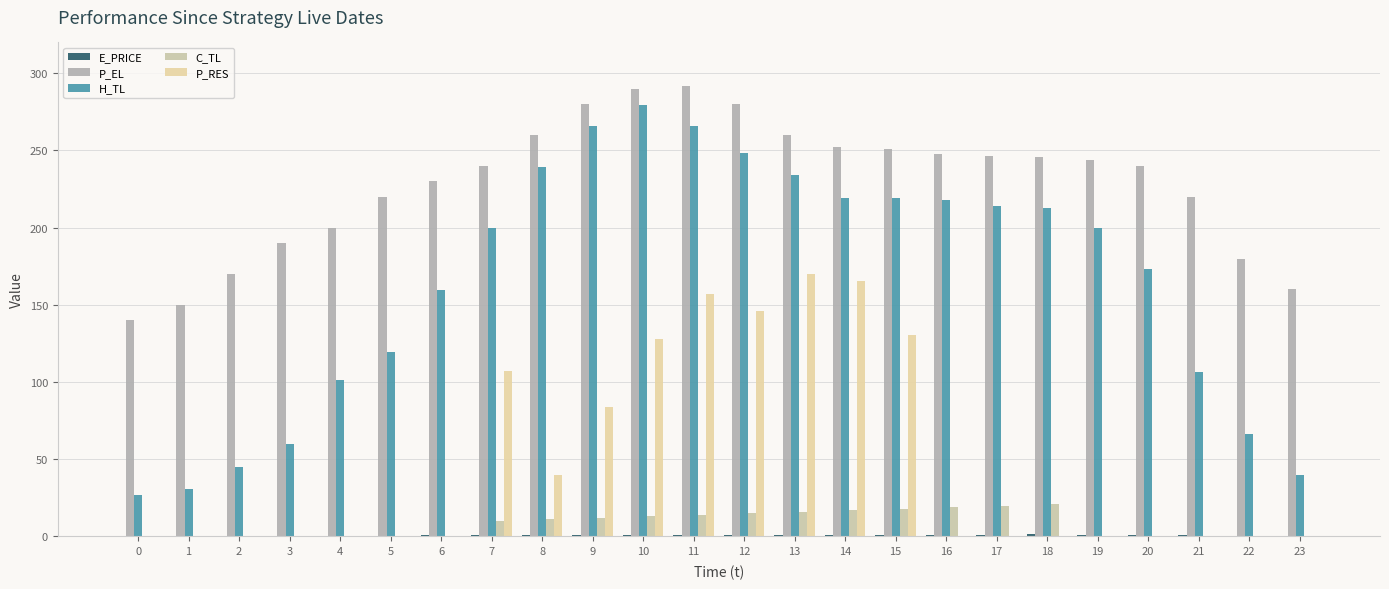

What is the minimum value for P_EL?

140.0